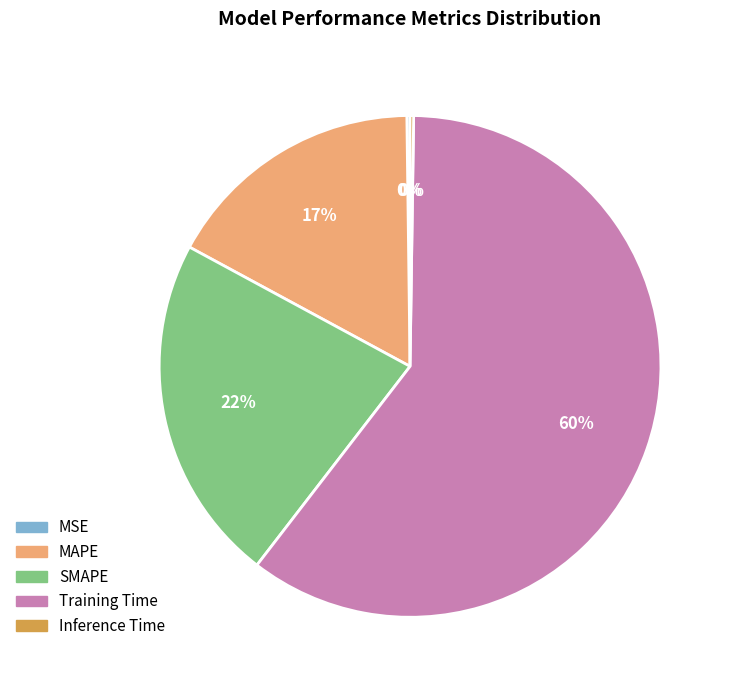

Which category has the biggest portion of the pie?

Training Time